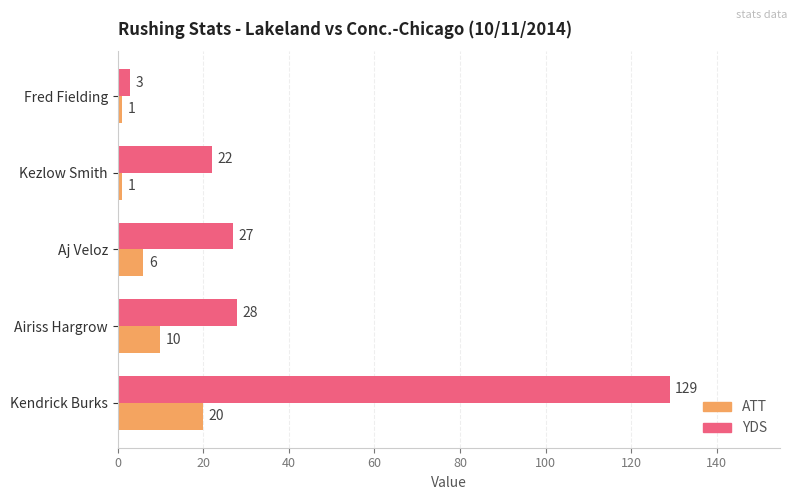

What is the maximum value shown in the chart?

129